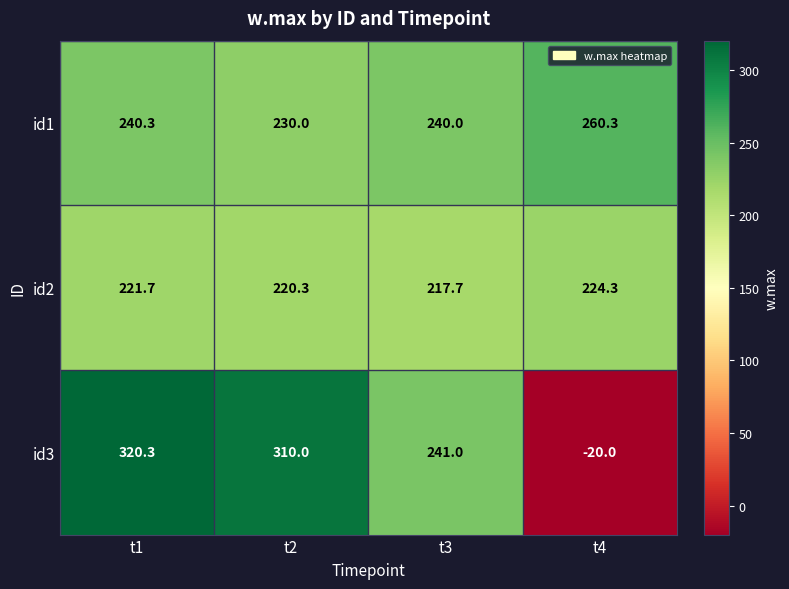

What is the smallest value displayed?

-20.0